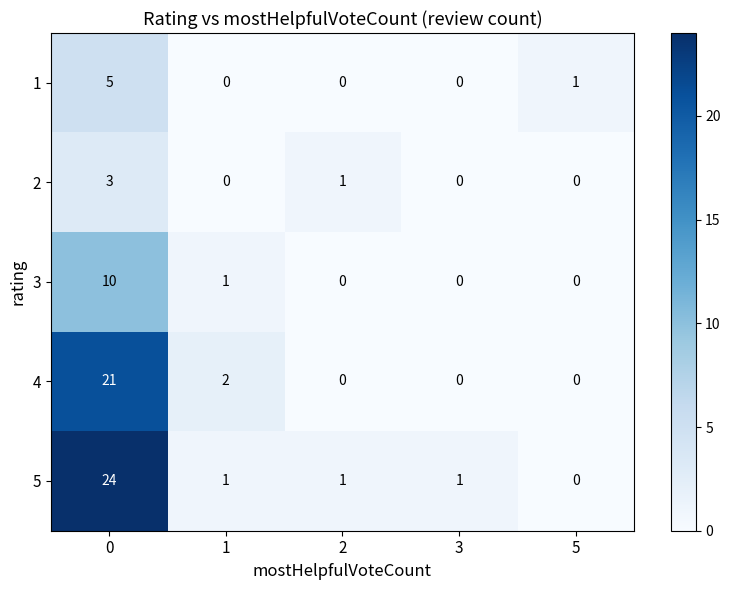

True or false: 5 has a value of -17 at 5.

False